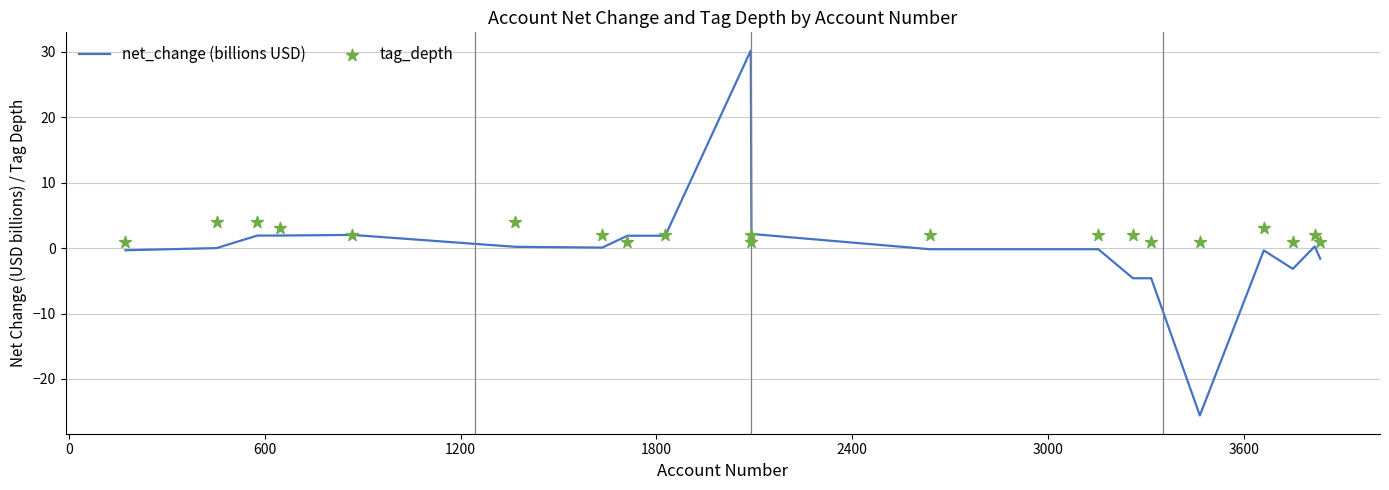

What is the highest value of the net_change (billions USD) series?

30.2